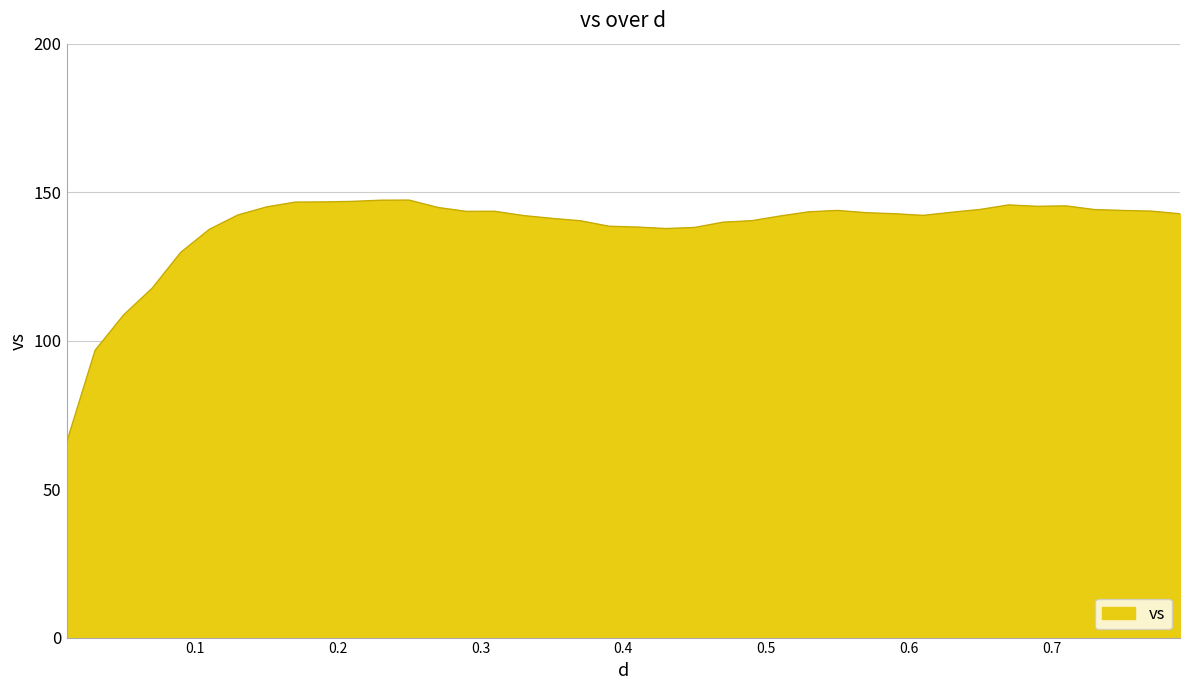

What is the minimum value shown in the chart?

65.7